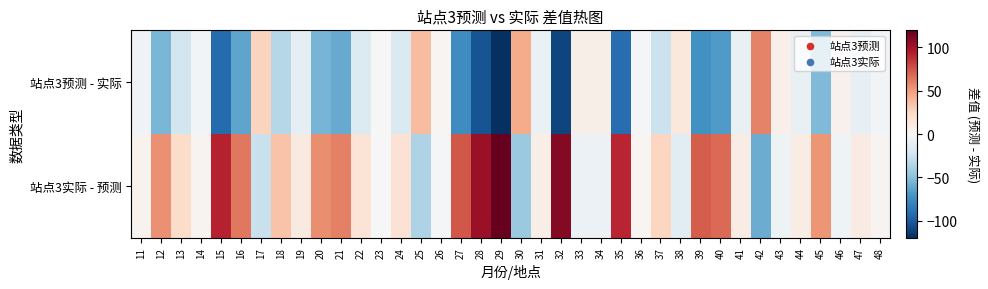

Reading left to right, what are all the values shown in this chart?

站点3预测 - 实际: 11=-4.4	12=-54.2	13=-21.7	14=-3.1	15=-92.1	16=-63.1	17=26.4	18=-34.5	19=-10.9	20=-55.9	21=-60.4	22=-16.3	23=-0.6	24=-16.8	25=37.3	26=2.1	27=-74.2	28=-103.2	29=-119.3	30=44.4	31=-8.0	32=-109.9	33=7.4	34=7.3	35=-90.8	36=-2.3	37=-25.8	38=12.8	39=-72.0	40=-67.2	41=-8.7	42=59.0	43=5.9	44=-9.2	45=-52.7	46=5.6	47=-9.7	48=-3.4
站点3实际 - 预测: 11=4.4	12=54.2	13=21.7	14=3.1	15=92.1	16=63.1	17=-26.4	18=34.5	19=10.9	20=55.9	21=60.4	22=16.3	23=0.6	24=16.8	25=-37.3	26=-2.1	27=74.2	28=103.2	29=119.3	30=-44.4	31=8.0	32=109.9	33=-7.4	34=-7.3	35=90.8	36=2.3	37=25.8	38=-12.8	39=72.0	40=67.2	41=8.7	42=-59.0	43=-5.9	44=9.2	45=52.7	46=-5.6	47=9.7	48=3.4